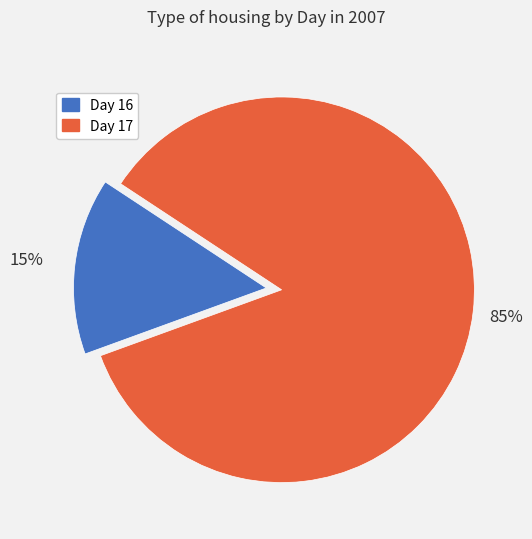

To the nearest percent, what is the difference between the Day 17 and Day 16 slice percentages?

70%